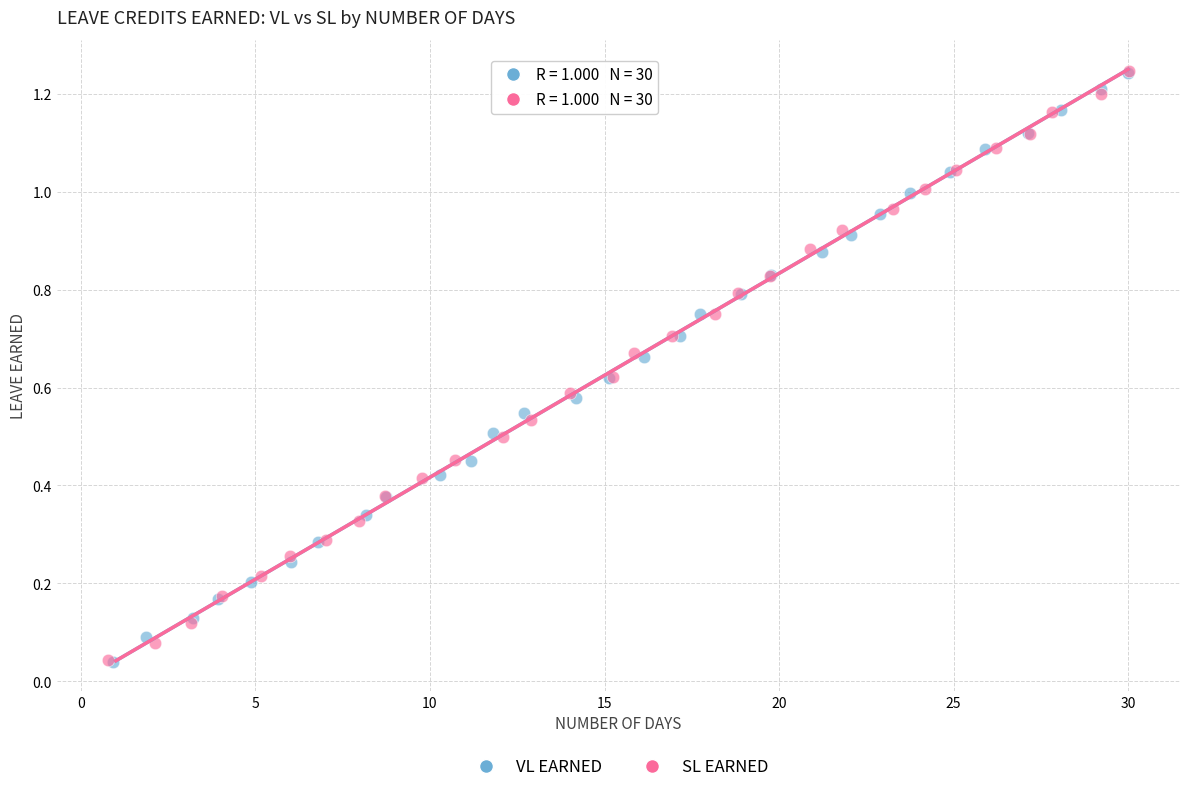

Which series has the largest Y range (max minus min)?

SL EARNED